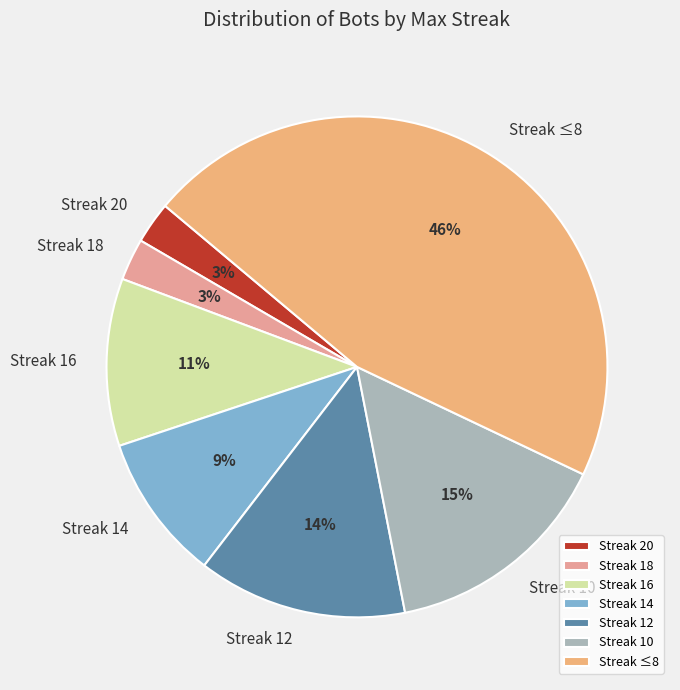

How many segments does this pie chart have?

7